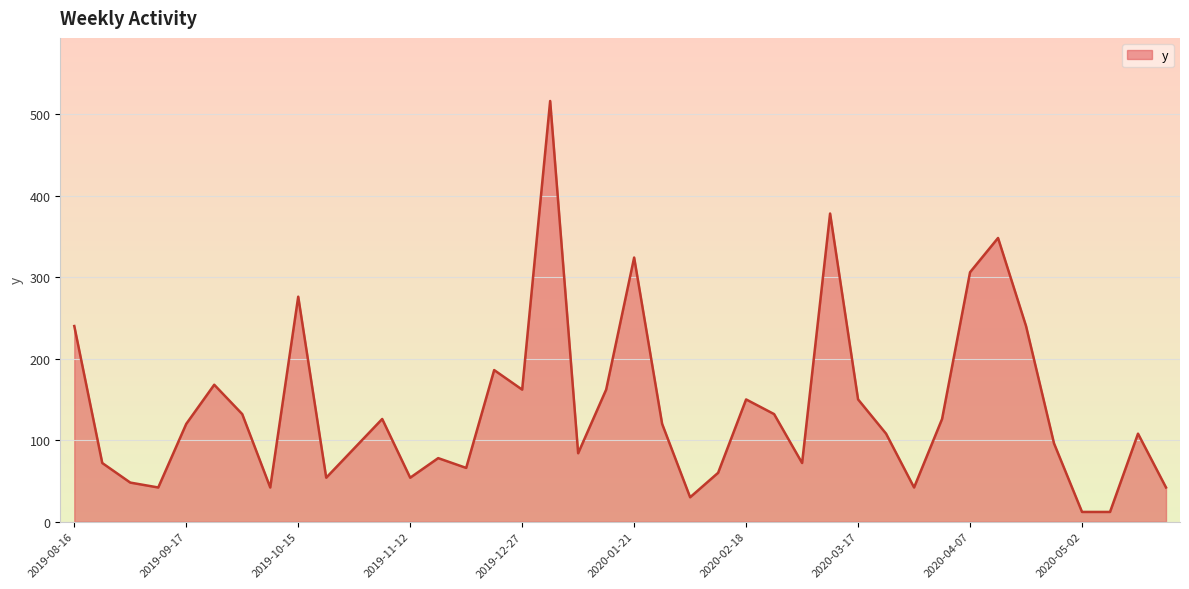

Rank the categories by value from highest to lowest.

2020-01-03, 2020-03-09, 2020-04-14, 2020-01-21, 2020-04-07, 2019-10-15, 2019-08-16, 2020-04-21, 2019-12-20, 2019-09-24, 2019-12-27, 2020-01-14, 2020-02-18, 2020-03-17, 2019-10-01, 2020-02-25, 2019-11-05, 2020-04-03, 2019-09-17, 2020-01-28, 2020-03-24, 2020-05-12, 2020-04-28, 2019-10-29, 2020-01-07, 2019-11-19, 2019-08-30, 2020-03-03, 2019-11-26, 2020-02-11, 2019-10-22, 2019-11-12, 2019-09-03, 2019-09-10, 2019-10-08, 2020-03-31, 2020-05-19, 2020-02-04, 2020-05-02, 2020-05-05